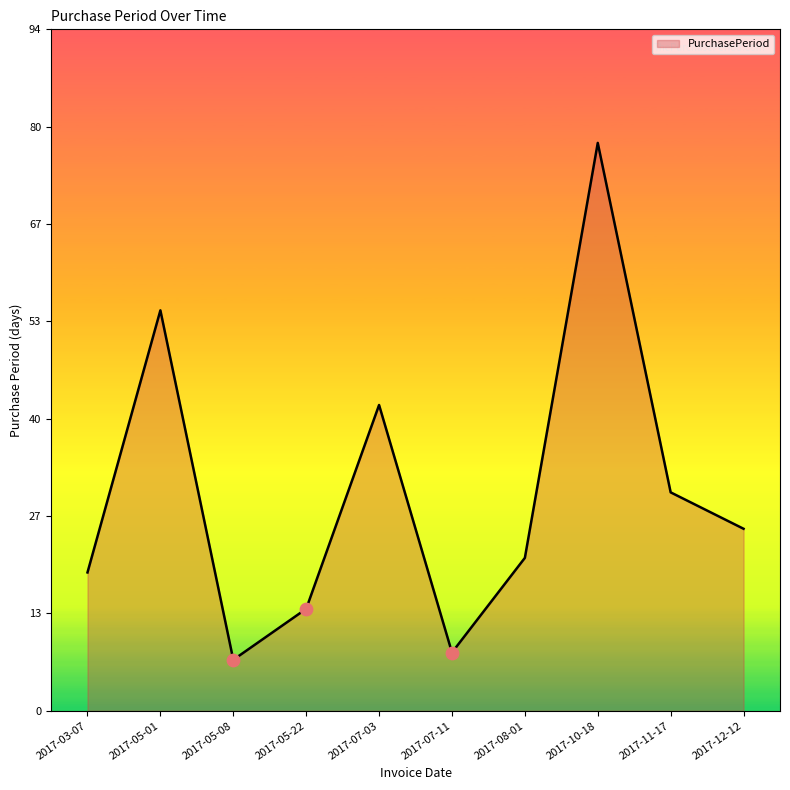

What is the ratio of the value at 2017-05-22 to the value at 2017-11-17?

0.5